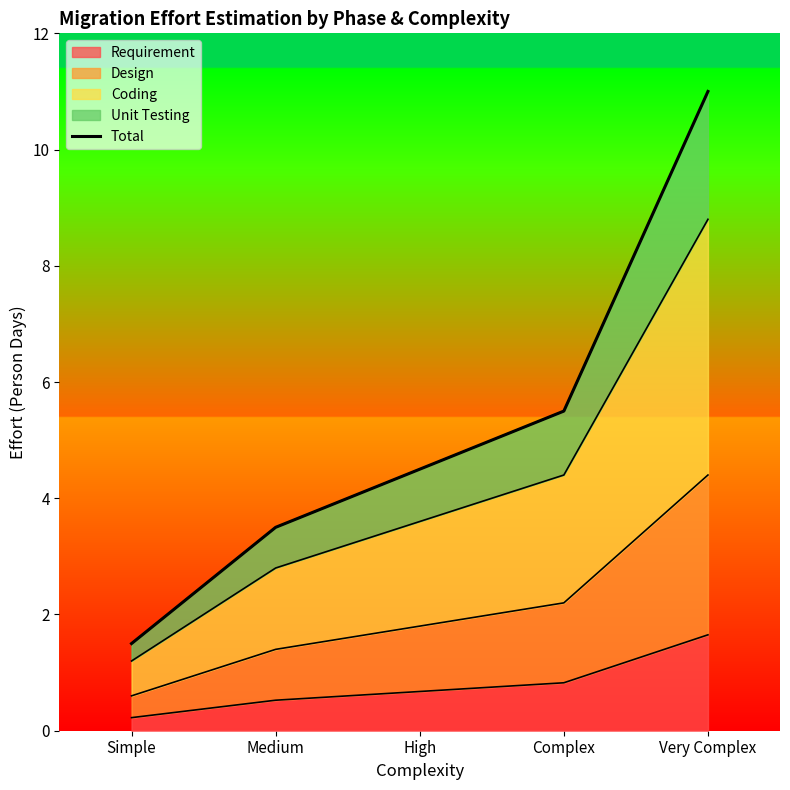

Is it true that Requirement equals 0.4 at Complex?

False